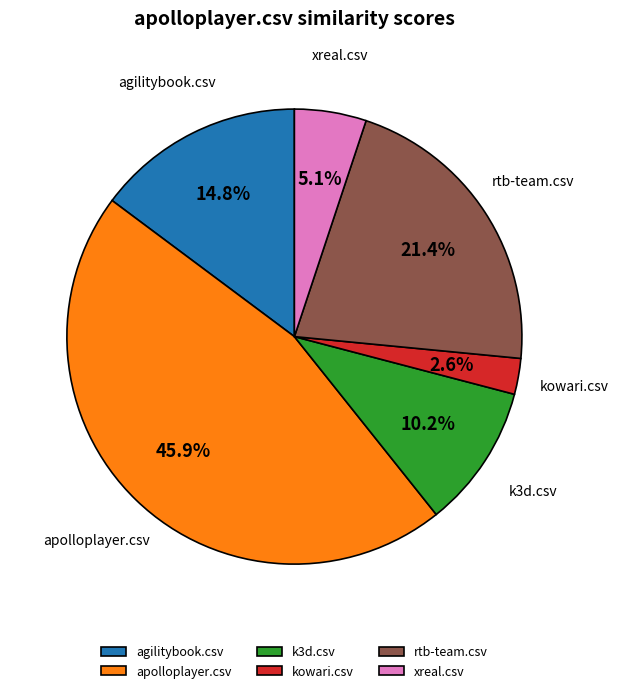

How many slices are in this pie chart?

6